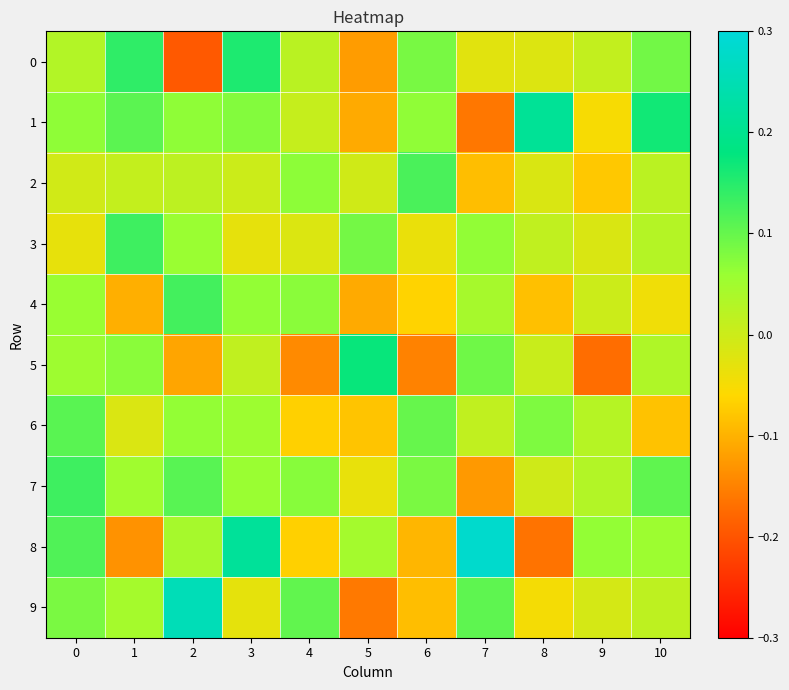

Reading left to right, what are all the values shown in this chart?

0: 0=0.0	1=0.1	2=-0.2	3=0.2	4=0.0	5=-0.1	6=0.1	7=-0.0	8=-0.0	9=0.0	10=0.1
1: 0=0.1	1=0.1	2=0.1	3=0.1	4=0.0	5=-0.1	6=0.1	7=-0.2	8=0.2	9=-0.1	10=0.2
2: 0=-0.0	1=0.0	2=0.0	3=0.0	4=0.1	5=-0.0	6=0.1	7=-0.1	8=-0.0	9=-0.1	10=0.0
3: 0=-0.0	1=0.1	2=0.1	3=-0.0	4=-0.0	5=0.1	6=-0.0	7=0.1	8=0.0	9=-0.0	10=0.0
4: 0=0.1	1=-0.1	2=0.1	3=0.1	4=0.1	5=-0.1	6=-0.1	7=0.0	8=-0.1	9=0.0	10=-0.0
5: 0=0.1	1=0.1	2=-0.1	3=0.0	4=-0.1	5=0.2	6=-0.1	7=0.1	8=0.0	9=-0.2	10=0.0
6: 0=0.1	1=-0.0	2=0.1	3=0.1	4=-0.1	5=-0.1	6=0.1	7=0.0	8=0.1	9=0.0	10=-0.1
7: 0=0.1	1=0.1	2=0.1	3=0.1	4=0.1	5=-0.0	6=0.1	7=-0.1	8=-0.0	9=0.0	10=0.1
8: 0=0.1	1=-0.1	2=0.0	3=0.2	4=-0.1	5=0.0	6=-0.1	7=0.3	8=-0.2	9=0.1	10=0.1
9: 0=0.1	1=0.0	2=0.3	3=-0.0	4=0.1	5=-0.2	6=-0.1	7=0.1	8=-0.0	9=-0.0	10=0.0